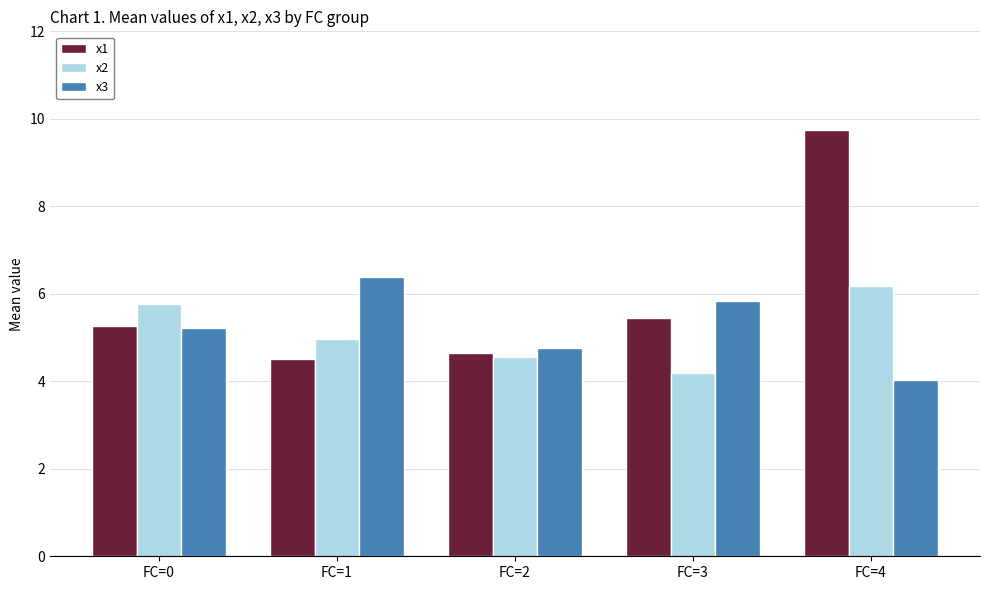

How many bars are there in each group?

3